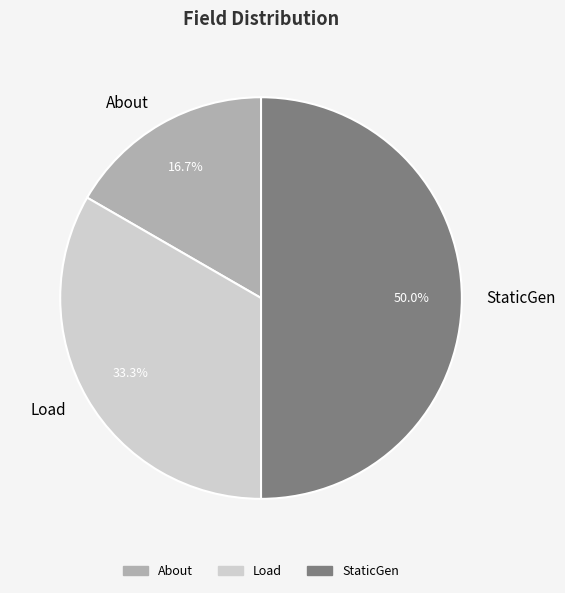

Count the number of slices in the pie.

3